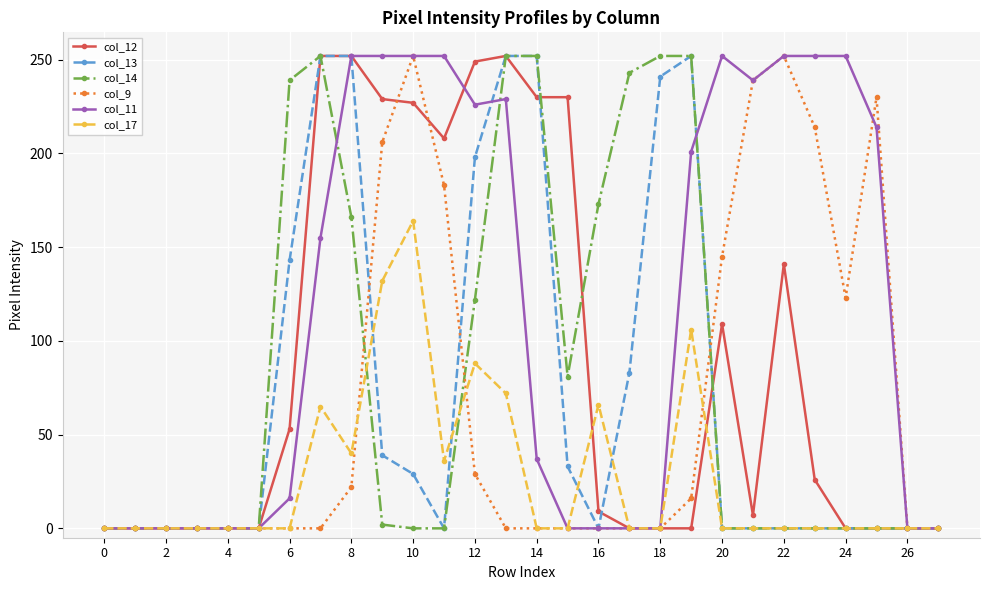

What are all the series names shown in the legend?

col_12, col_13, col_14, col_9, col_11, col_17